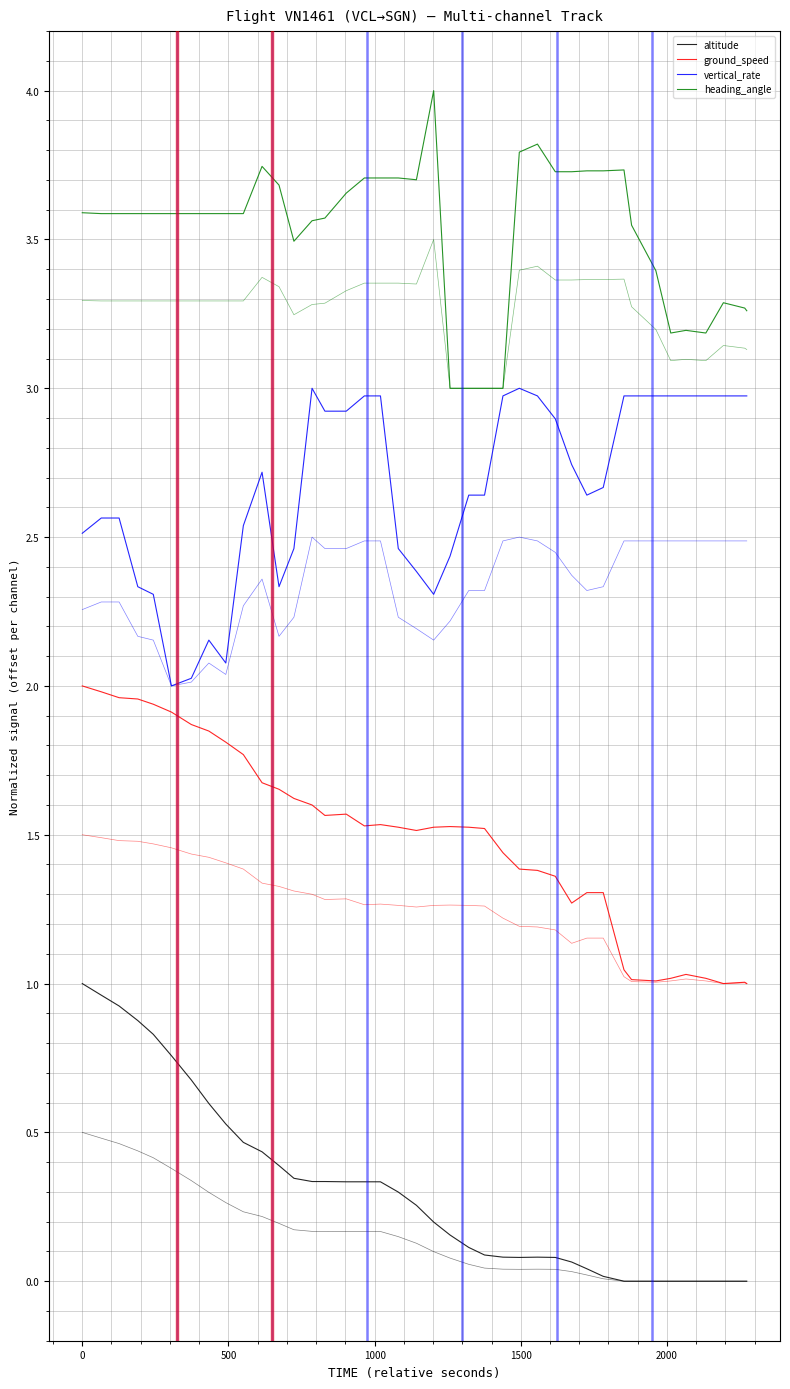

Is the value of heading_angle at 20 greater than the value of vertical_rate at 35?

Yes